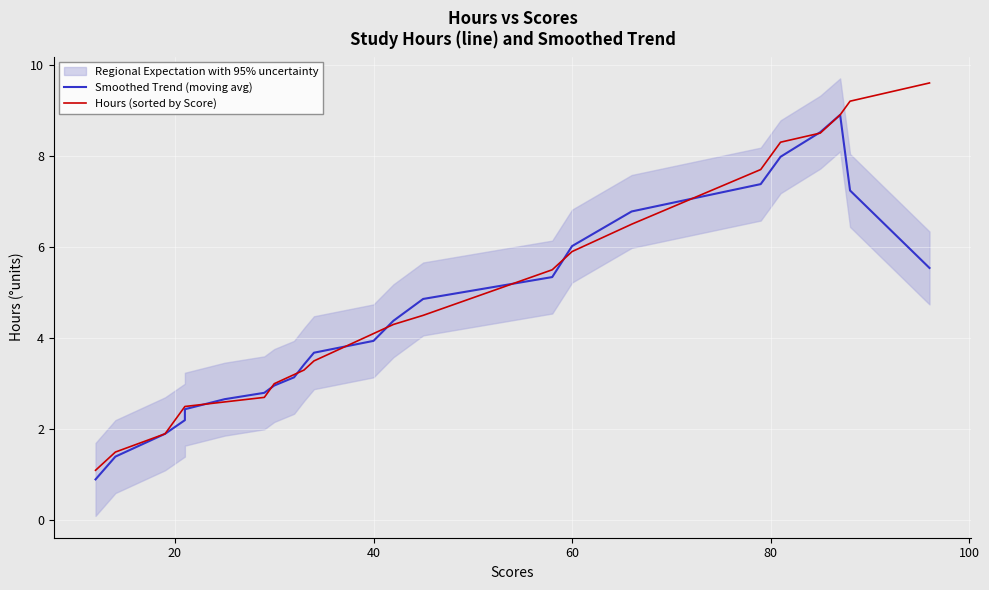

Reading left to right, transcribe all the data shown in this chart.

Smoothed Trend (moving avg): 0.9	1.4	1.9	2.2	2.4	2.7	2.8	3.0	3.1	3.4	3.7	3.9	4.4	4.9	5.3	6.0	6.8	7.4	8.0	8.5	8.9	7.2	5.5
Hours (sorted by Score): 1.1	1.5	1.9	2.5	2.5	2.6	2.7	3.0	3.2	3.3	3.5	4.1	4.3	4.5	5.5	5.9	6.5	7.7	8.3	8.5	8.9	9.2	9.6